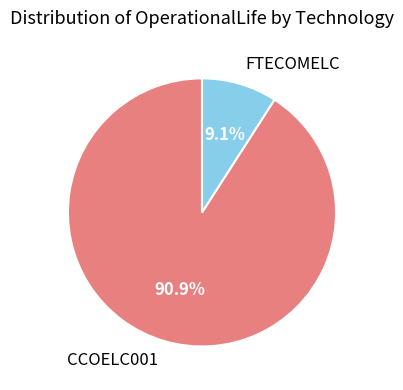

Combined, do FTECOMELC and CCOELC001 account for over 50%?

Yes